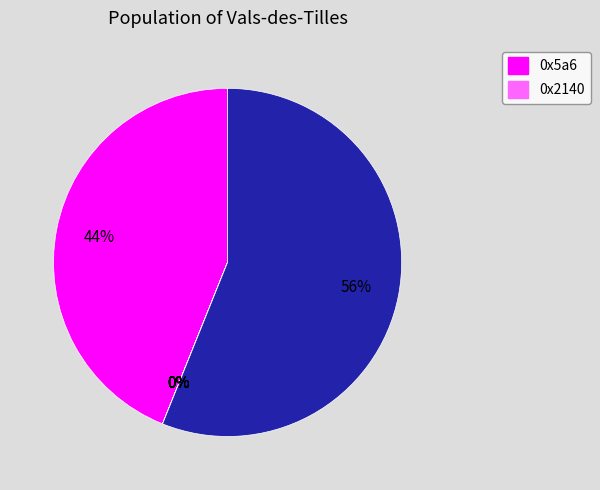

How many segments does this pie chart have?

9